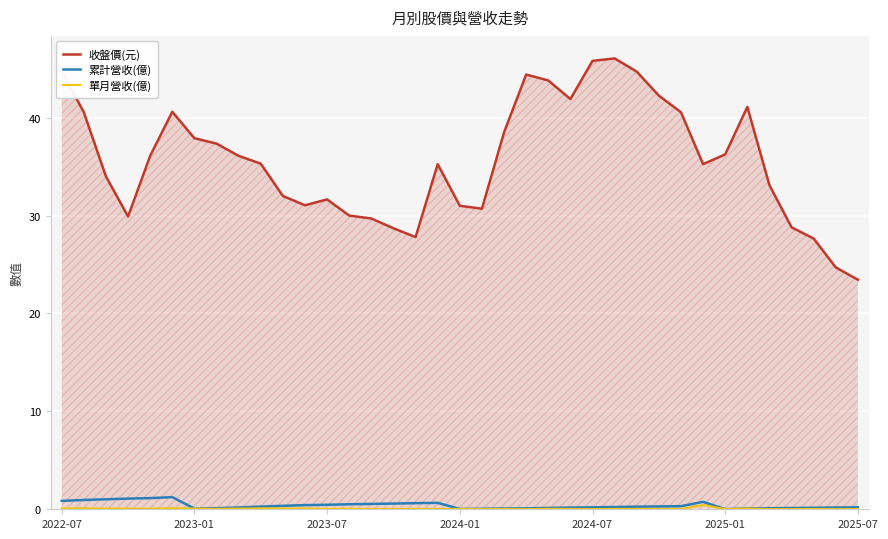

What is the sum of all 累計營收(億) values?

14.6